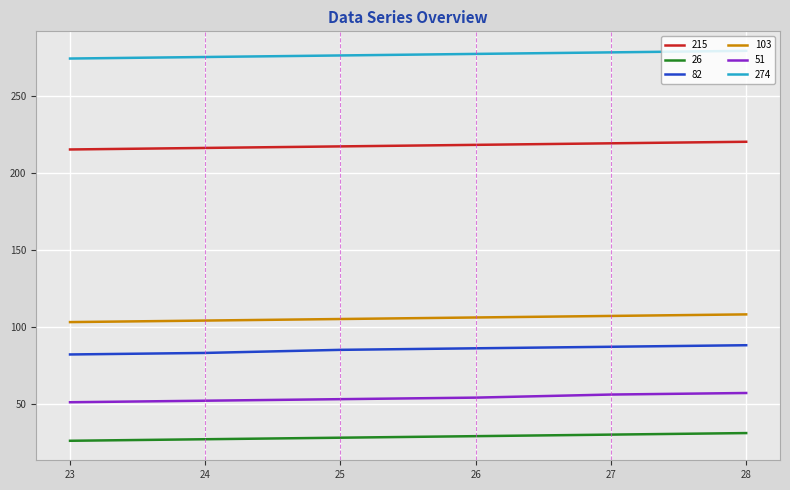

The 51 series shows 52 at 24. True or false?

True